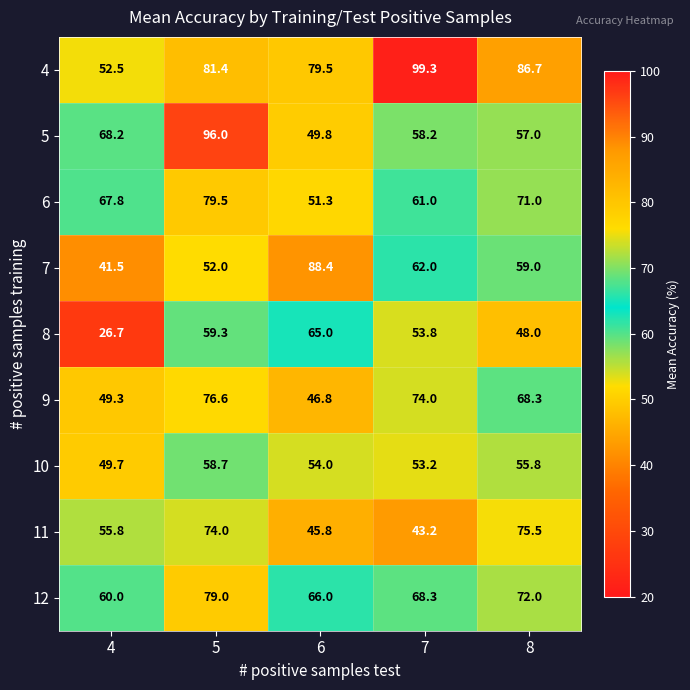

What is the average value of the 4 series?

79.9